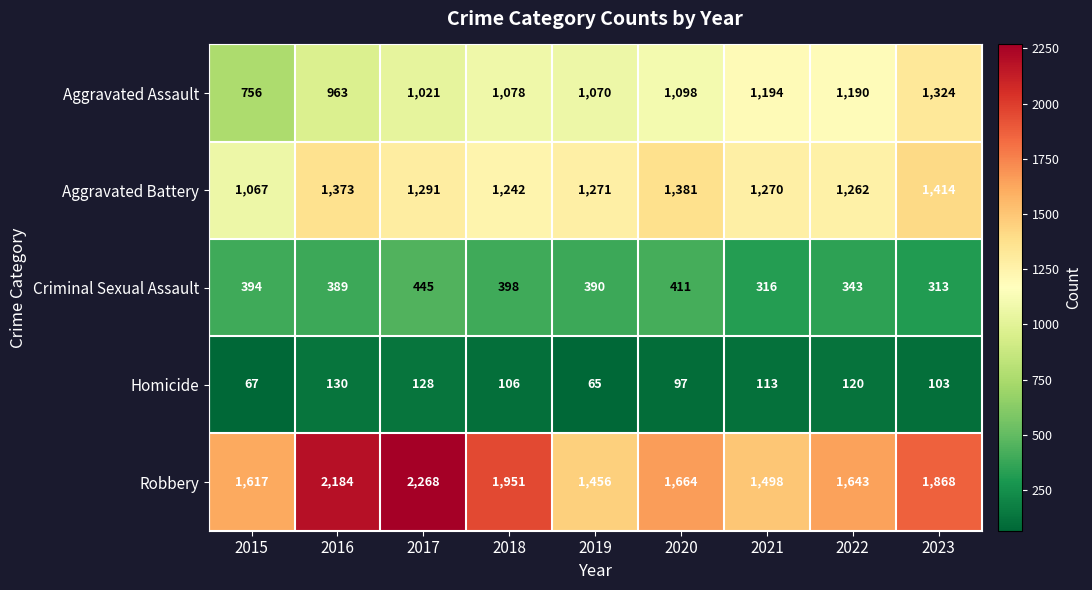

The value of Criminal Sexual Assault at 2022 is 343. True or false?

True